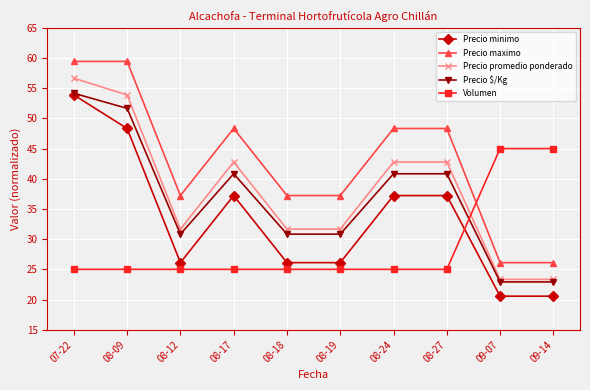

Rank the series at 09-07 from lowest to highest value.

Precio minimo, Precio $/Kg, Precio promedio ponderado, Precio maximo, Volumen